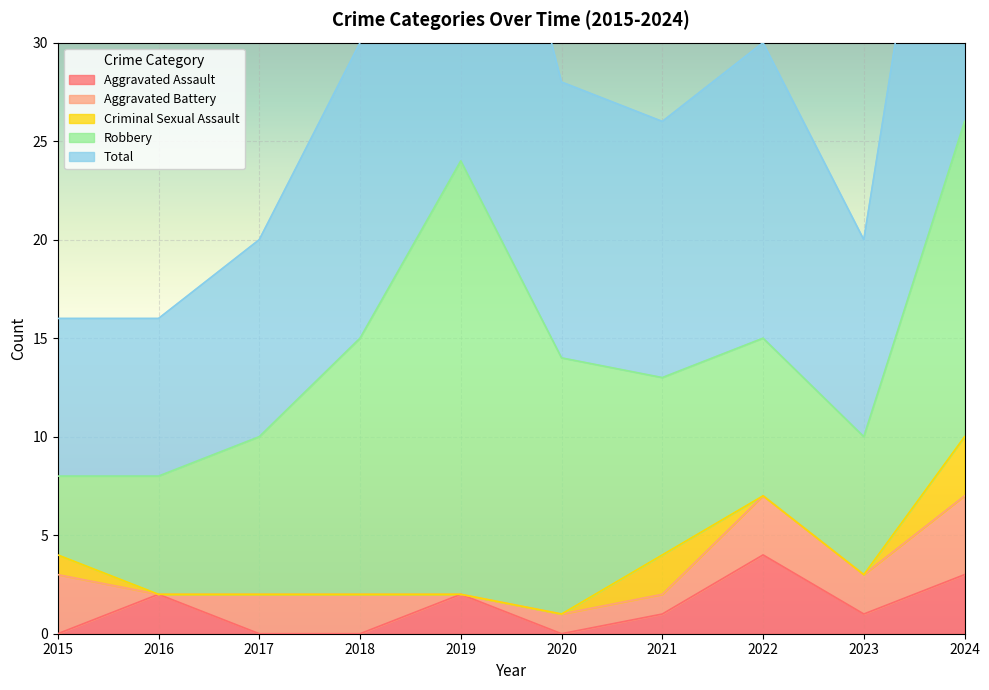

Which series has the widest spread of values?

Robbery